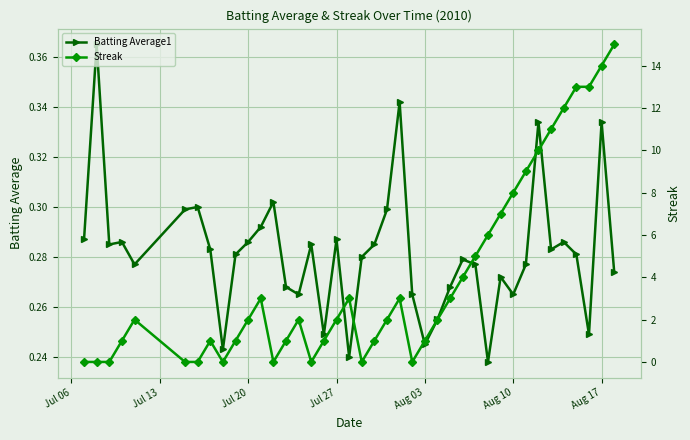

What is the maximum value shown in the chart?

15.0